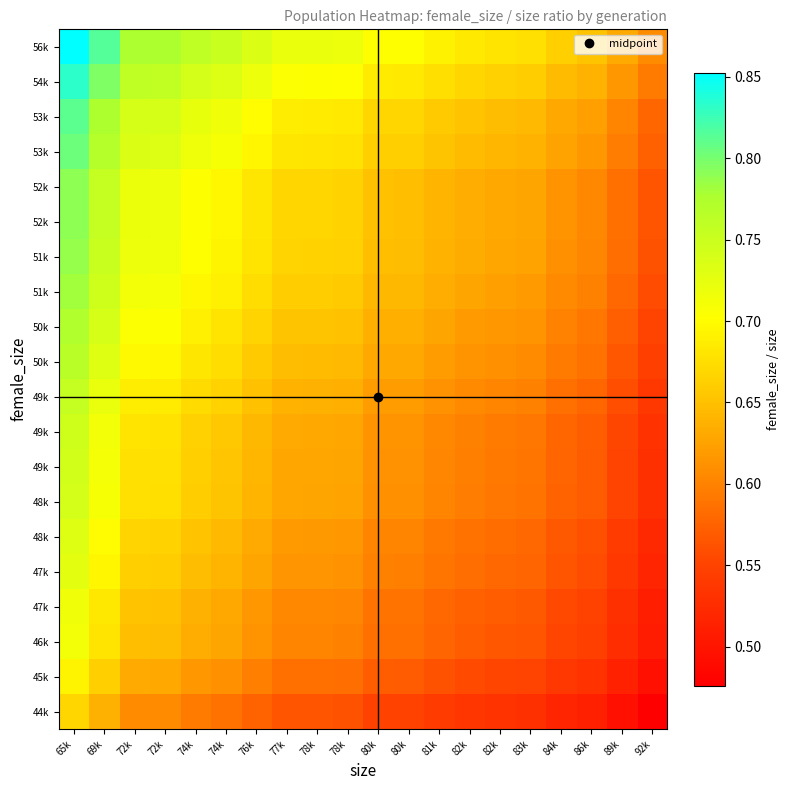

What is the spread (max minus min) of values at 92k?

0.1